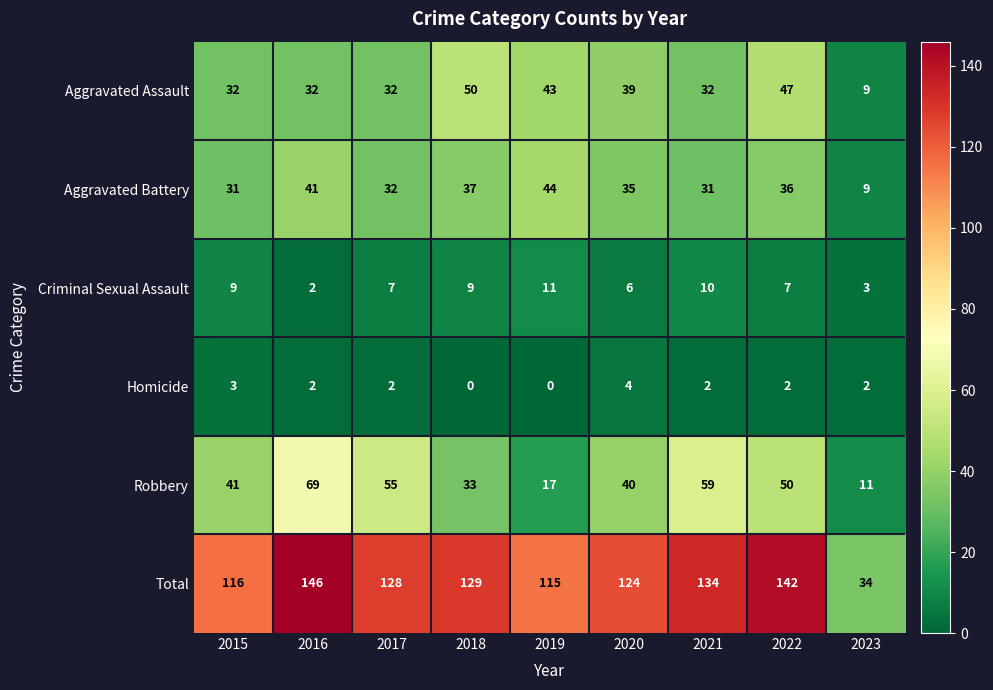

Read the Aggravated Battery value at 2017.

32